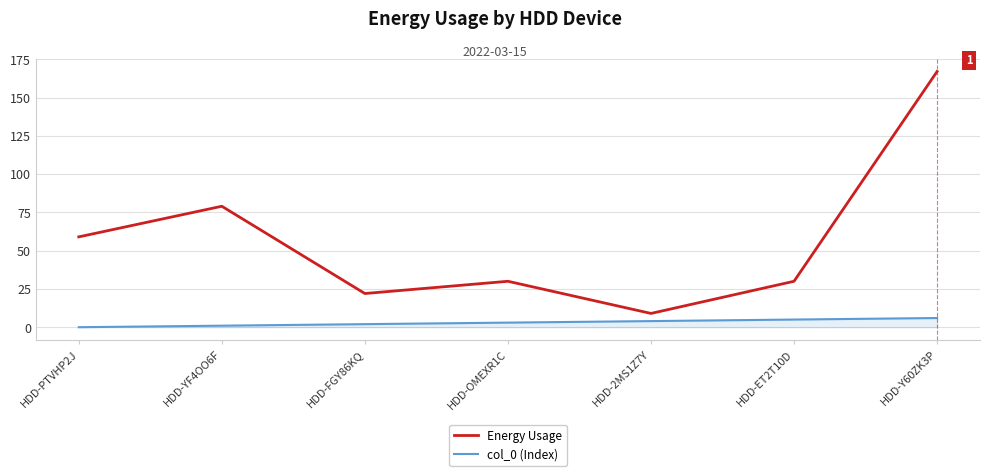

What is the spread (max minus min) of values at HDD-OMEXR1C?

27